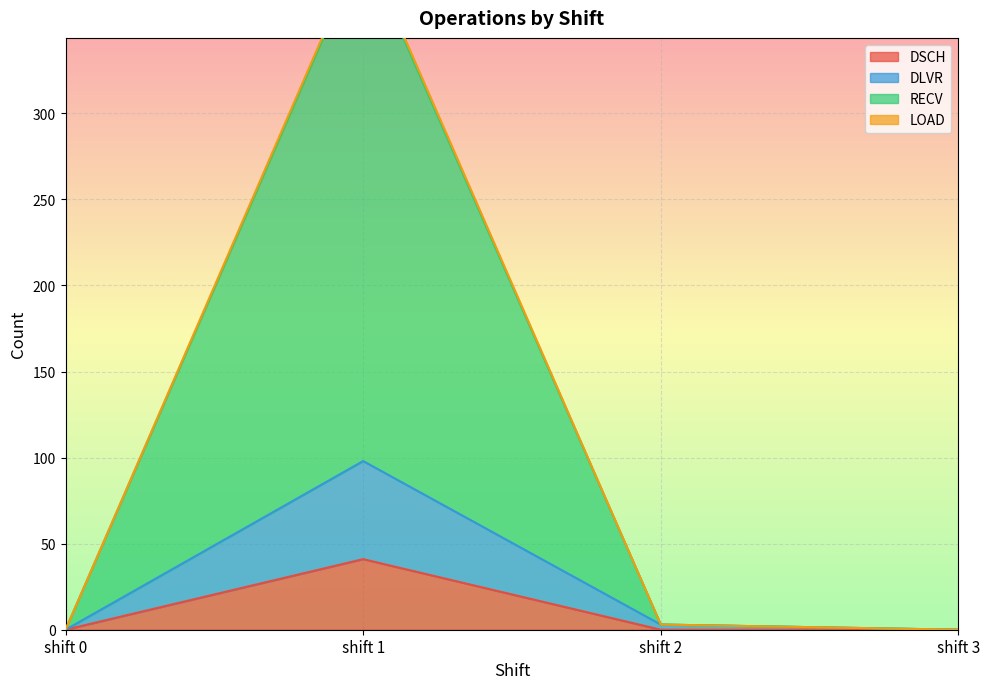

True or false: DSCH has more than 1 points higher than both neighbors.

False